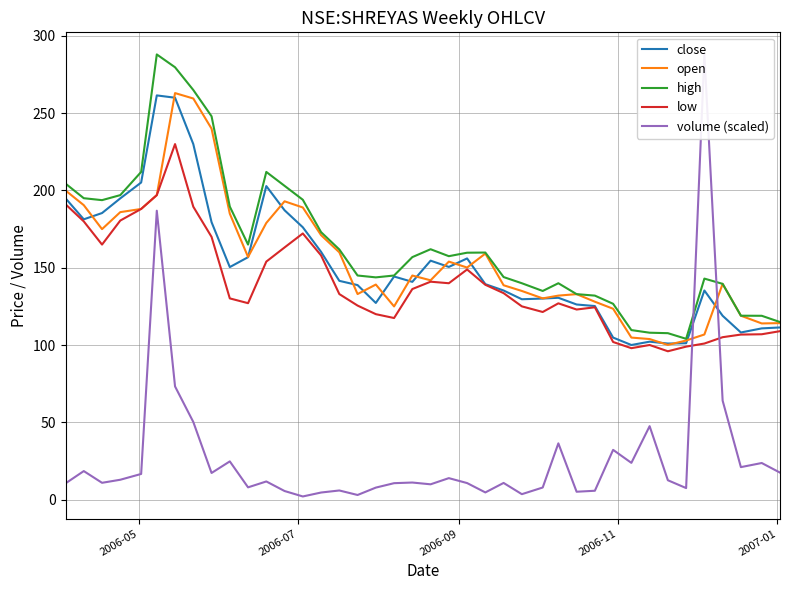

Which series has the largest total across all categories?

high